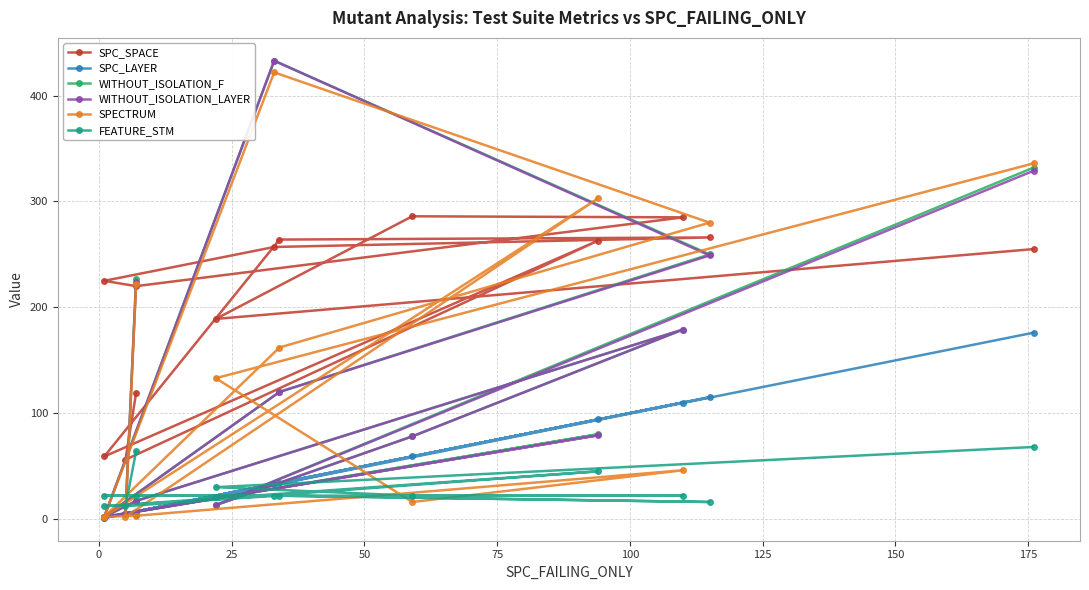

True or false: SPC_LAYER and FEATURE_STM cross at least once.

True